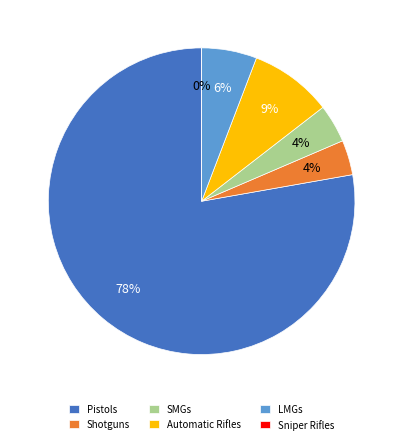

Does Pistols represent more than half of the total?

Yes